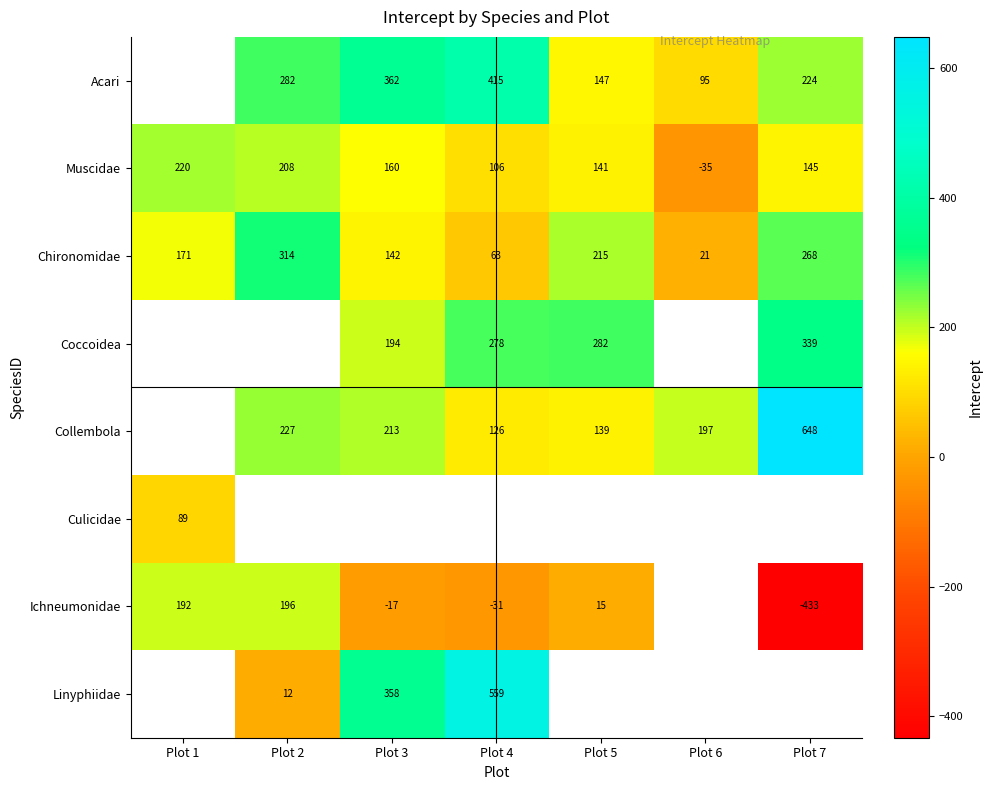

Is the value of Muscidae at Plot 1 greater than the value of Collembola at Plot 7?

No